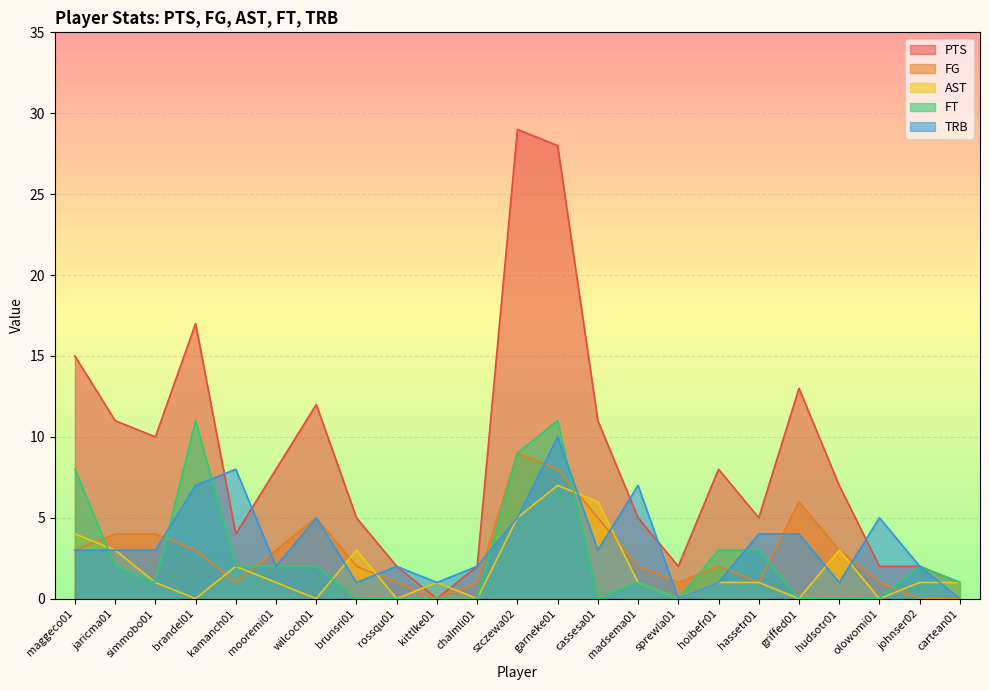

At which label does FG reach its peak?

szczewa02